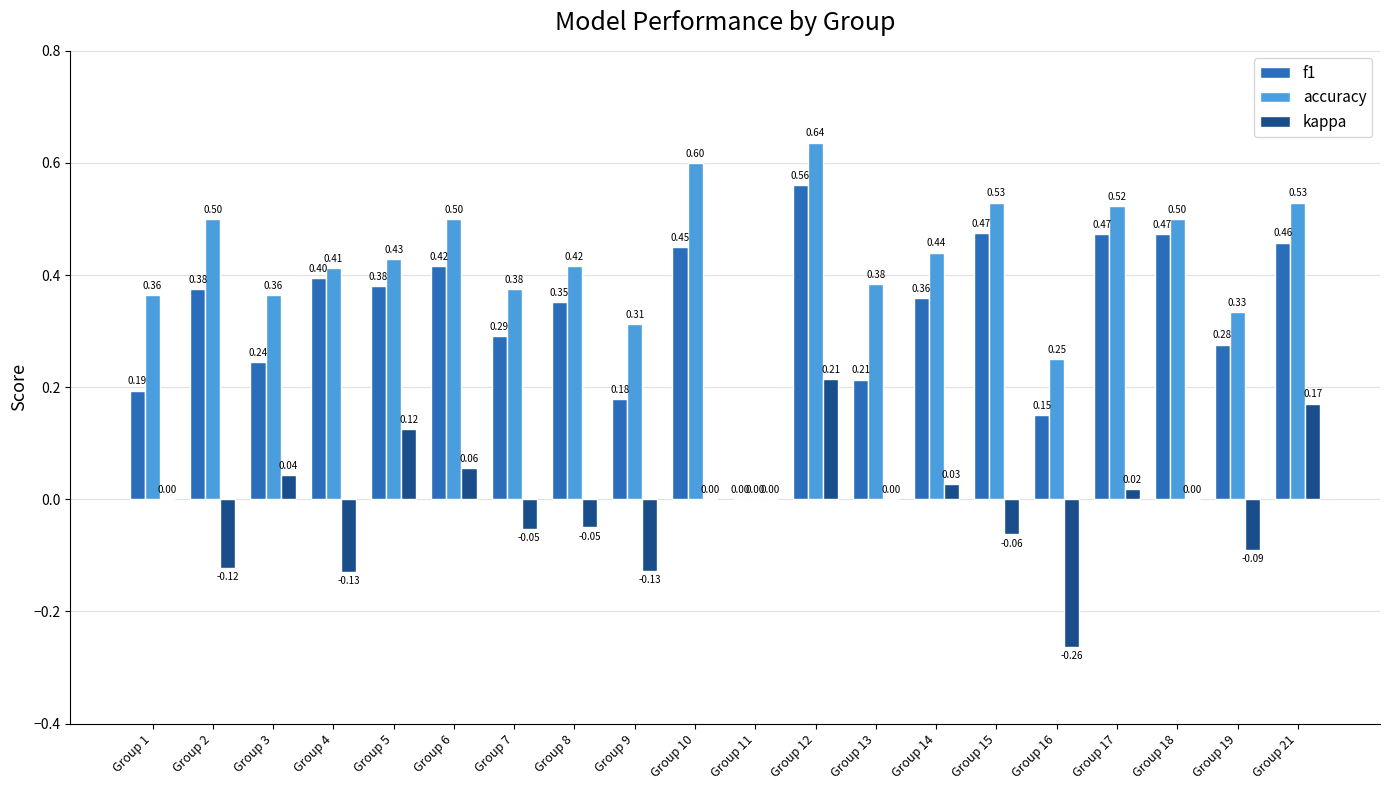

Is it true that accuracy equals 0.4 at Group 3?

True